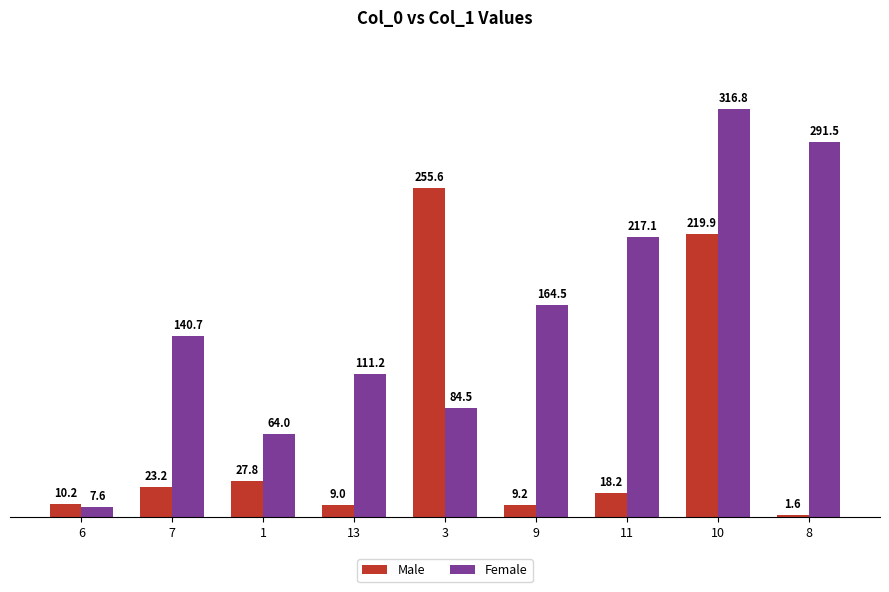

Where is Male nearest to the value 128?

10